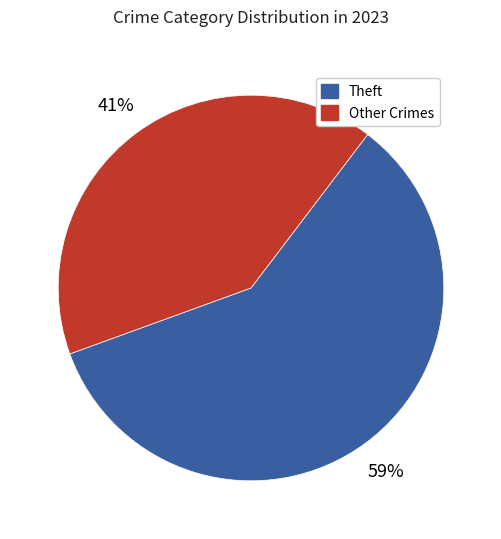

To the nearest percent, what is the average slice percentage?

50%